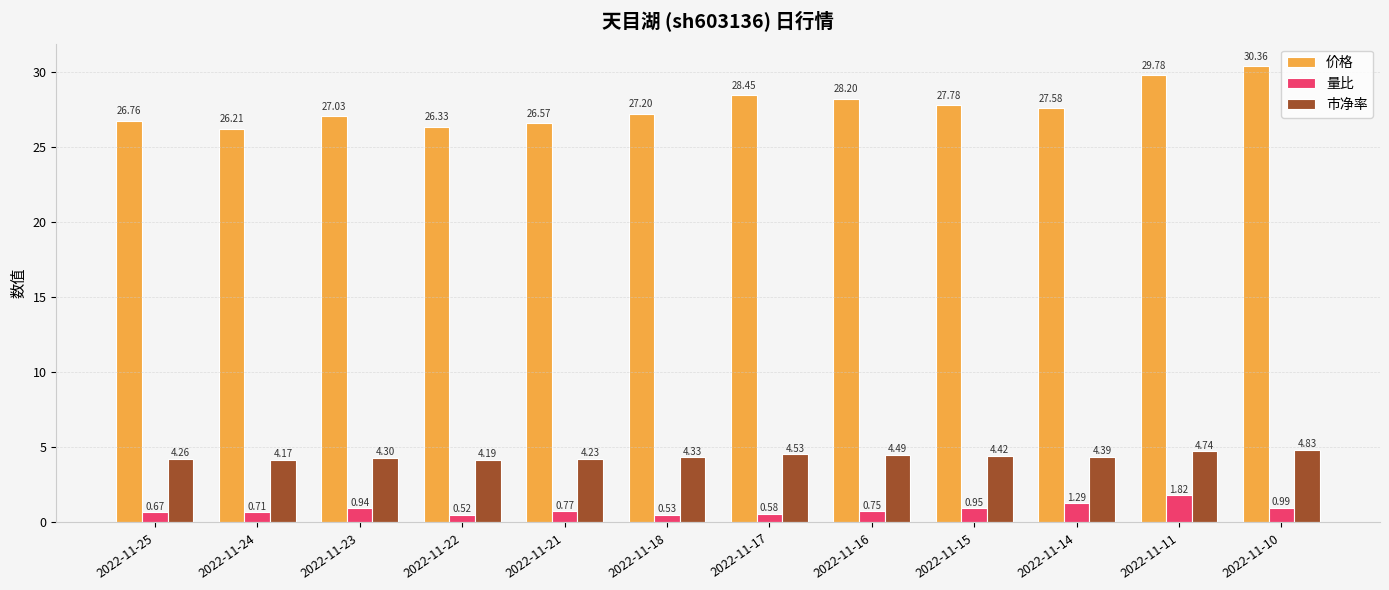

What is the total value across all series at 2022-11-10?

36.2